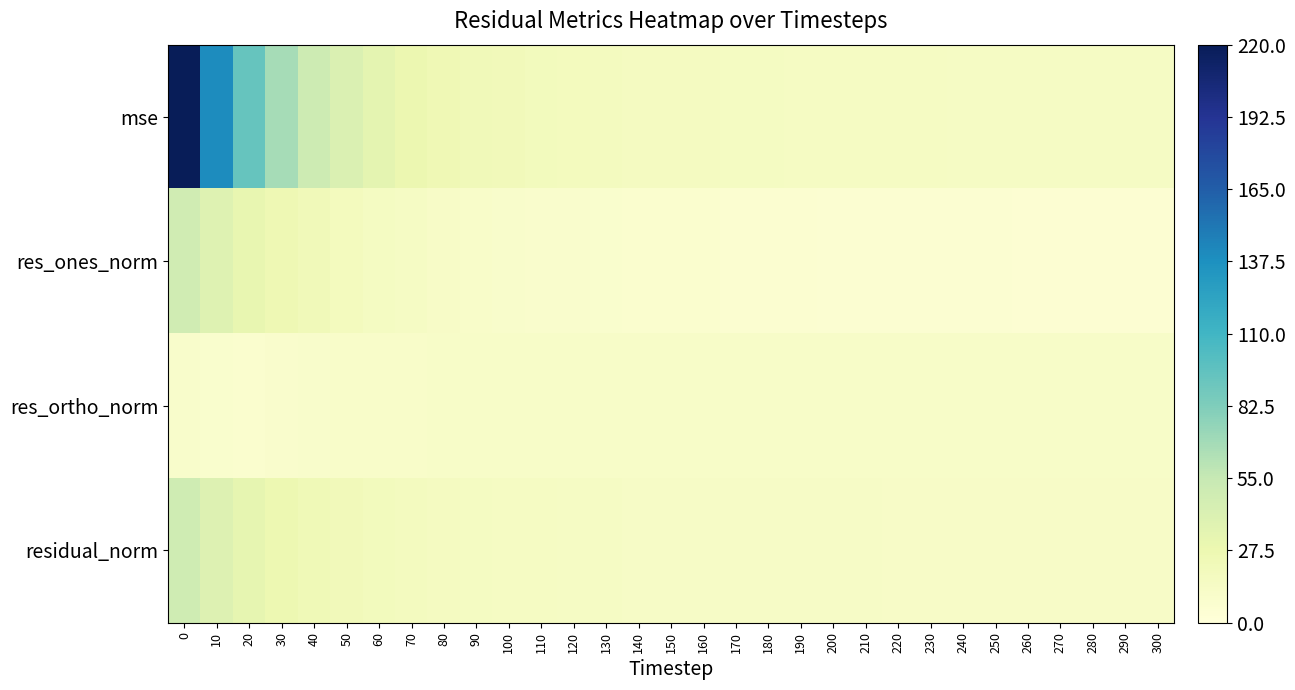

Reading right to left, extract all data points from this chart.

row_0: 13.9	13.9	13.8	14.0	14.1	14.3	14.3	14.7	15.0	15.1	15.3	15.4	15.7	15.8	16.5	16.7	16.8	17.8	18.5	19.4	20.7	22.3	24.9	28.3	33.7	40.5	50.3	67.1	93.6	139.9	221.3
row_1: 5.1	5.0	4.9	5.1	5.1	5.3	5.3	5.4	5.8	5.9	5.9	6.2	6.3	6.4	7.0	7.2	7.5	8.1	8.6	9.2	9.9	10.8	12.1	13.9	15.9	18.2	21.5	25.8	31.3	38.4	48.3
row_2: 11.3	11.3	11.3	11.3	11.3	11.4	11.4	11.5	11.5	11.5	11.5	11.5	11.5	11.5	11.5	11.4	11.4	11.4	11.4	11.3	11.4	11.3	11.2	10.9	10.9	10.6	9.6	8.7	7.2	7.9	10.1
row_3: 12.4	12.4	12.3	12.4	12.4	12.5	12.5	12.7	12.8	12.9	13.0	13.0	13.1	13.2	13.5	13.5	13.6	14.0	14.3	14.6	15.1	15.7	16.5	17.7	19.3	21.1	23.5	27.2	32.1	39.2	49.3